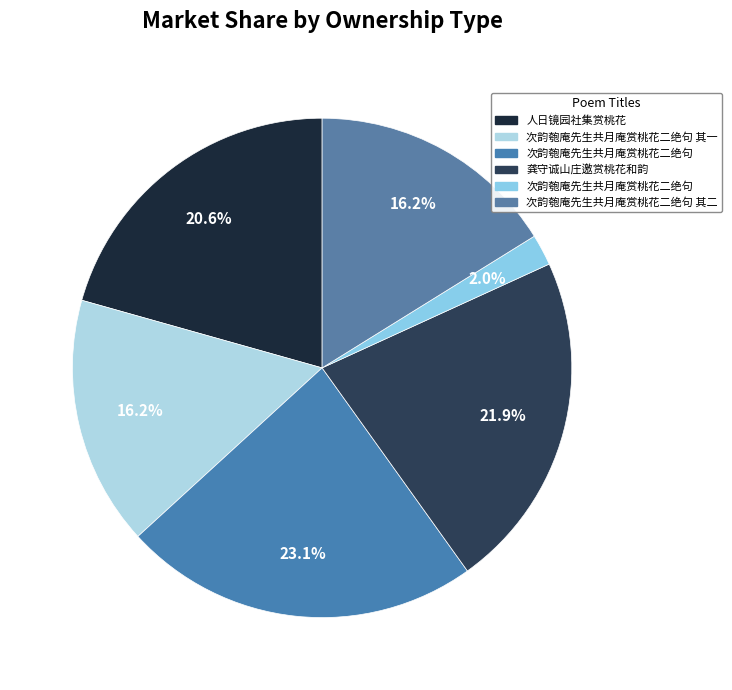

Count the number of slices in the pie.

6